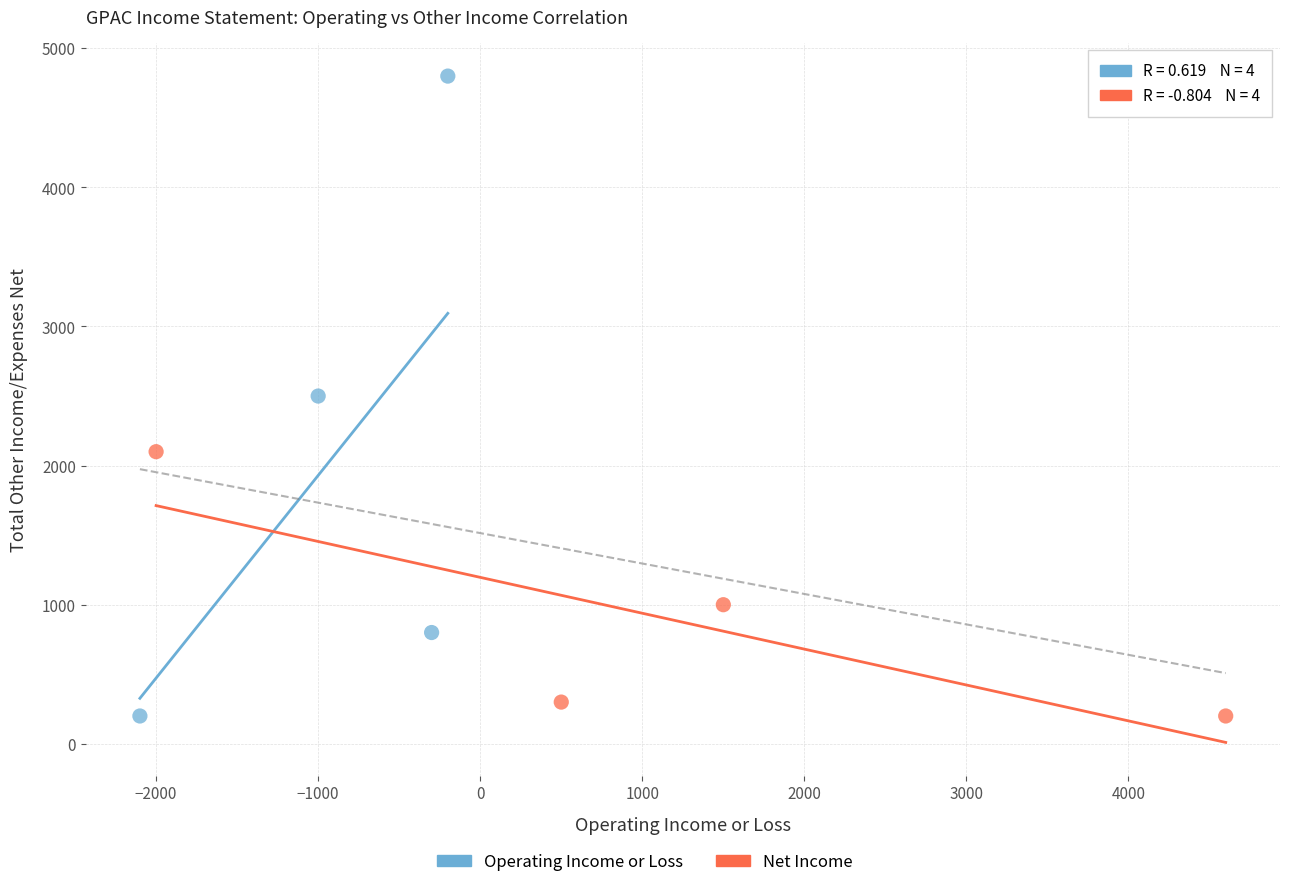

Which series has the widest spread of Y values?

Operating Income or Loss